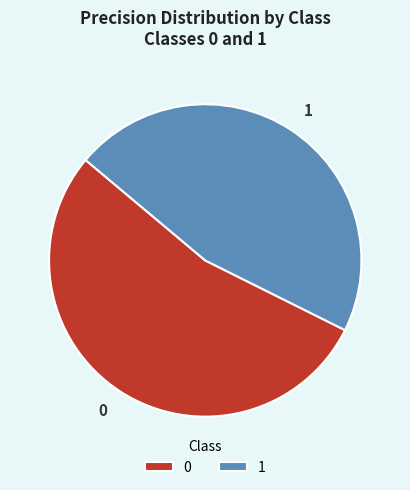

Do 0 and 1 together represent more than half of the pie?

Yes